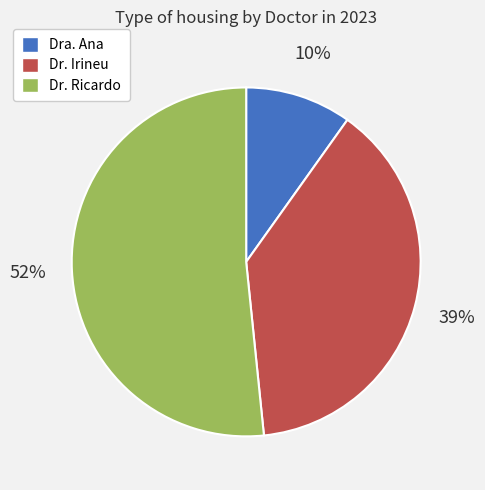

To the nearest percent, what is the difference between the Dra. Ana and Dr. Irineu slice percentages?

29%